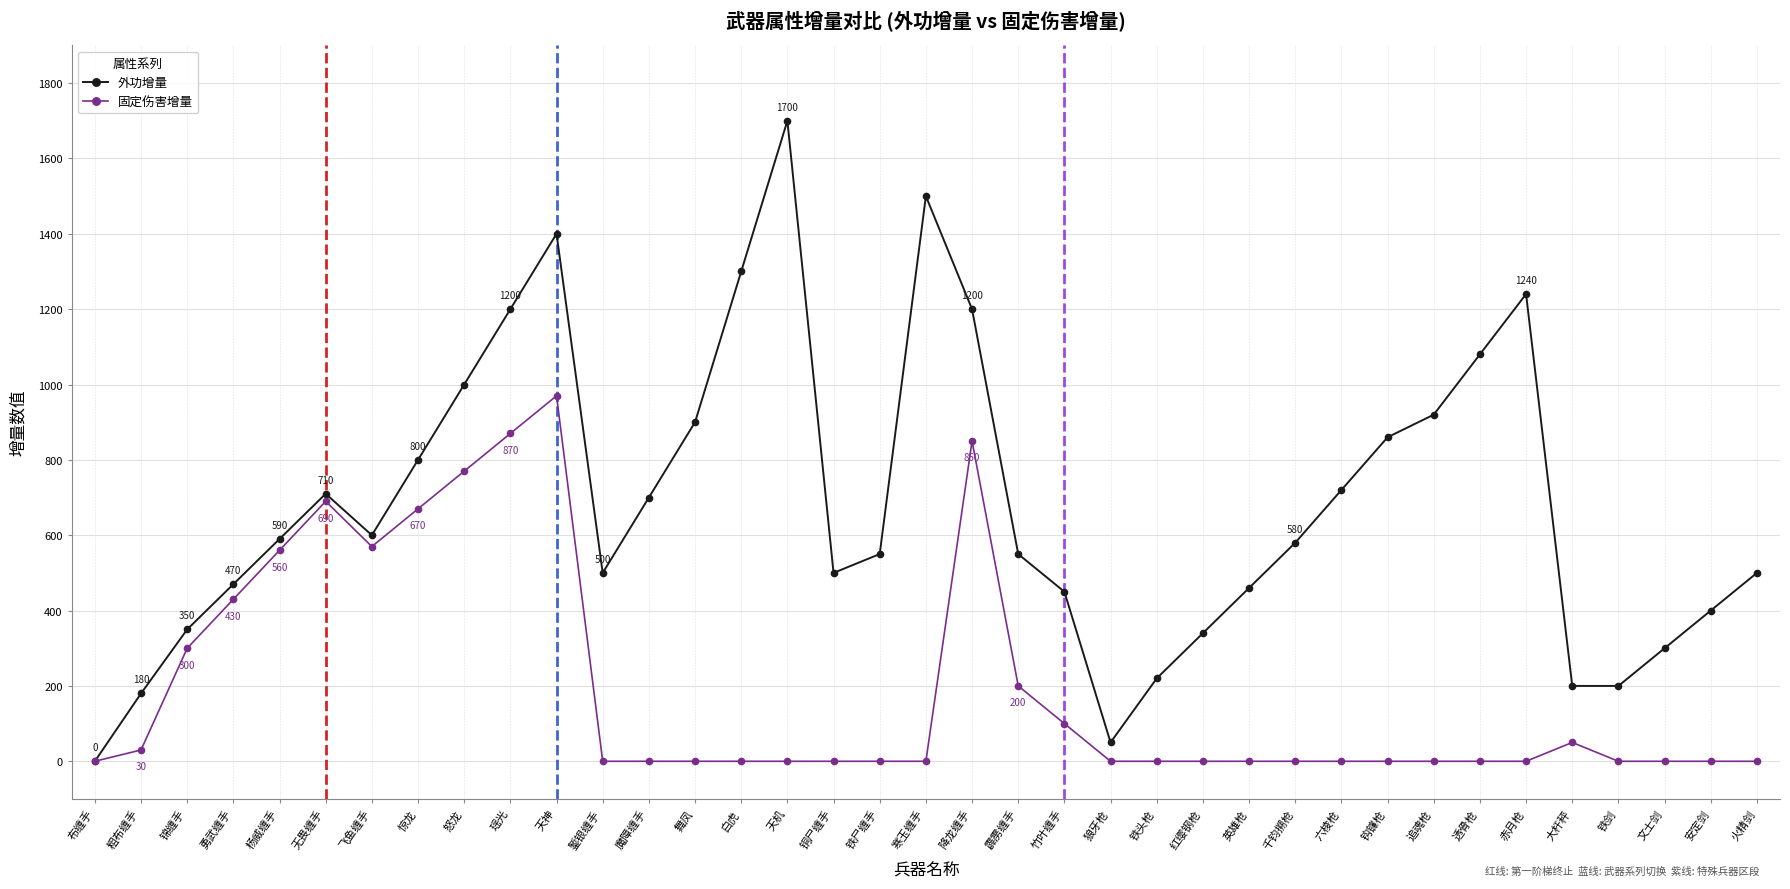

How many distinct data groups are displayed?

2